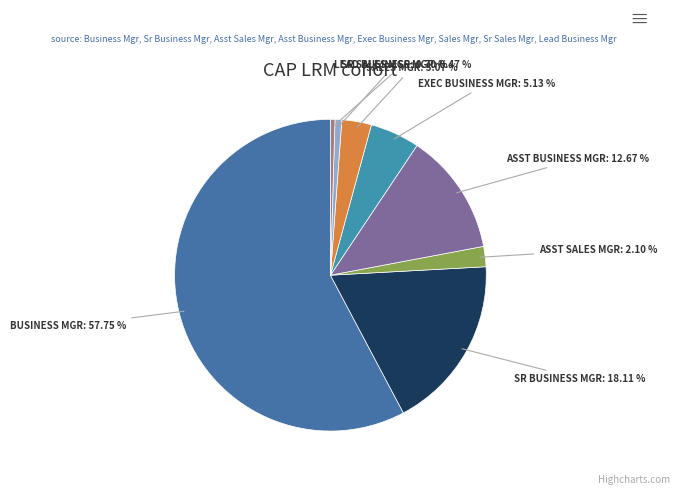

Between LEAD BUSINESS MGR and ASST SALES MGR, which is larger?

ASST SALES MGR